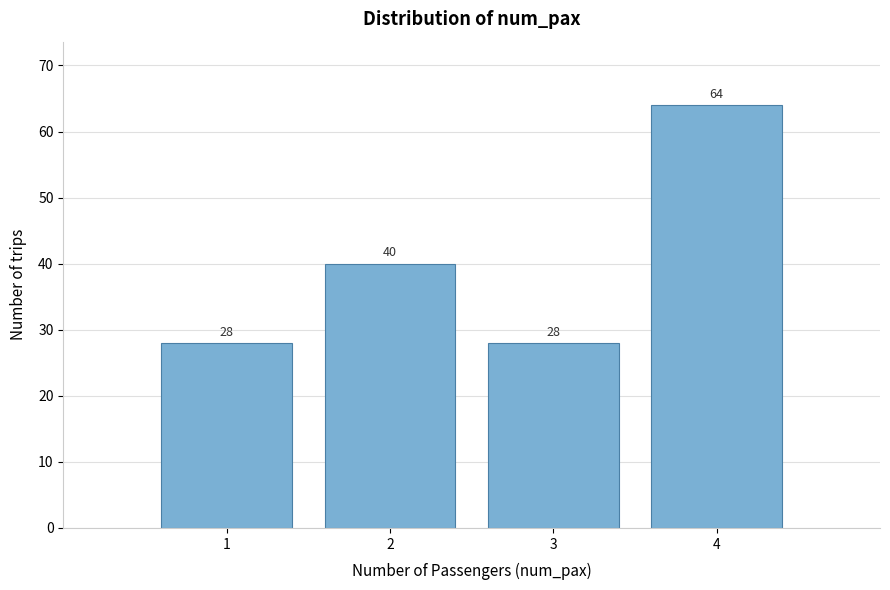

Over which range of the x-axis is the bar tallest?

3.5 to 4.5